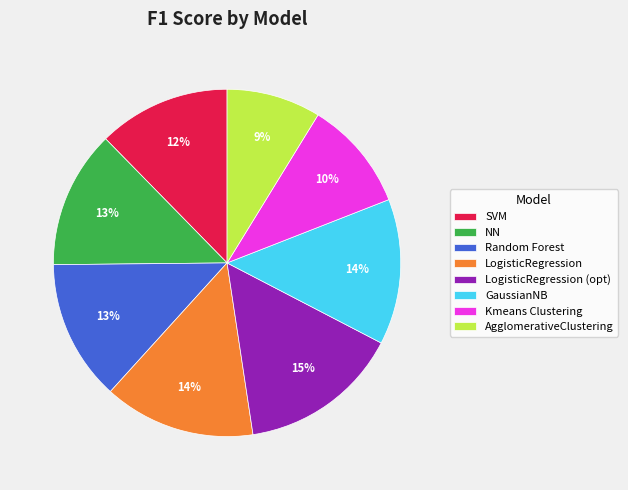

To the nearest percent, what portion does AgglomerativeClustering represent?

9%